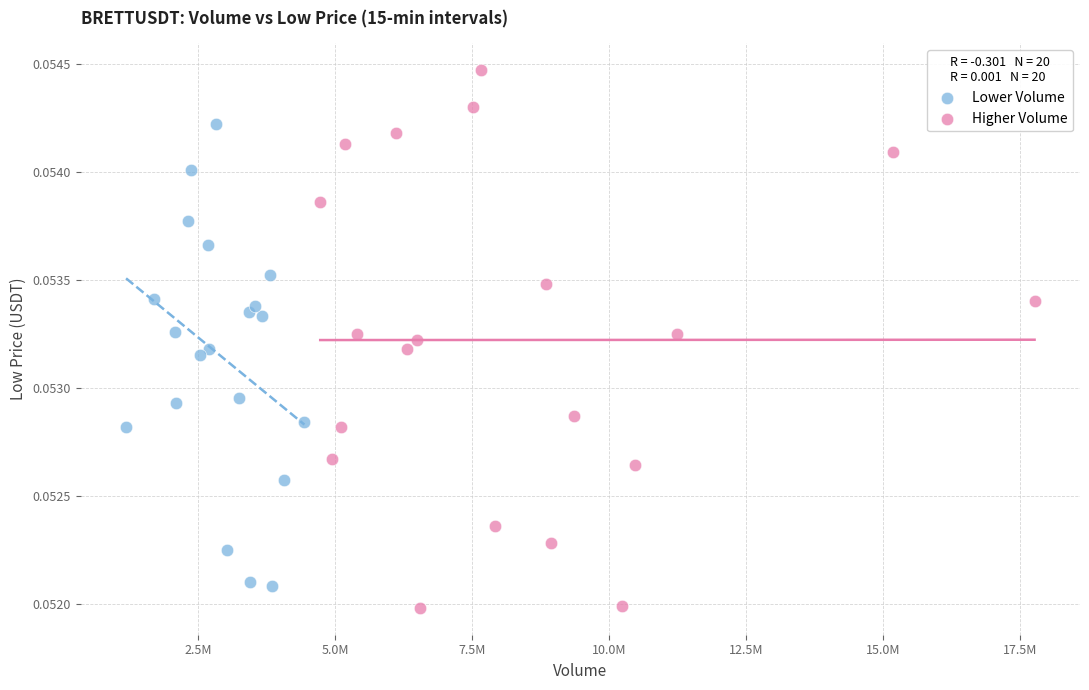

Which series has the largest Y range (max minus min)?

Higher Volume